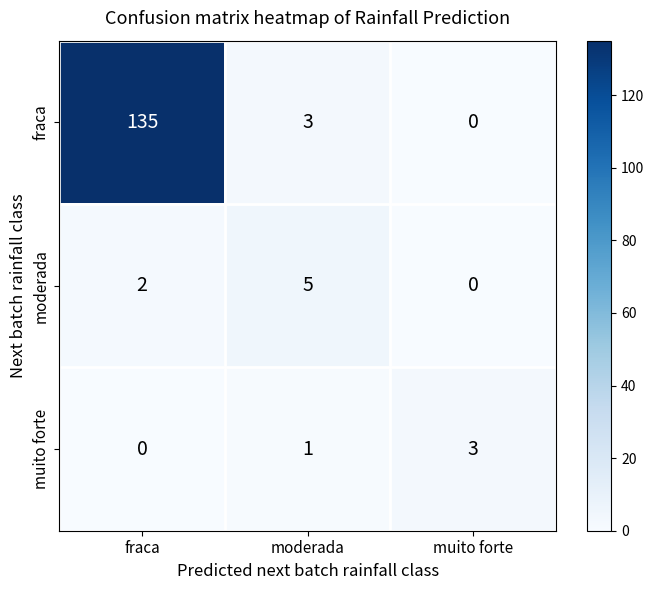

What is the difference between the highest and lowest values at muito forte?

3